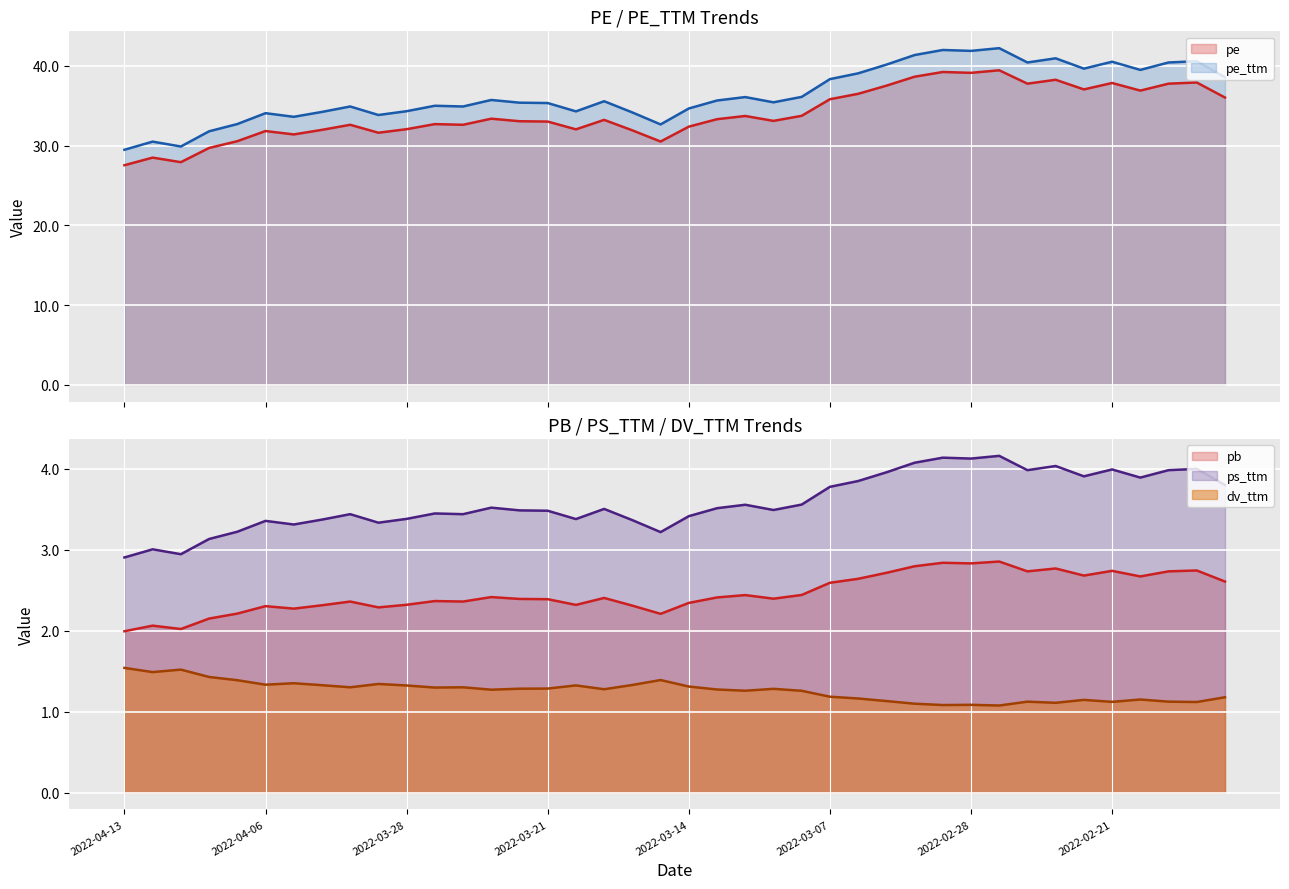

At how many categories does at least one series exceed 1?

40